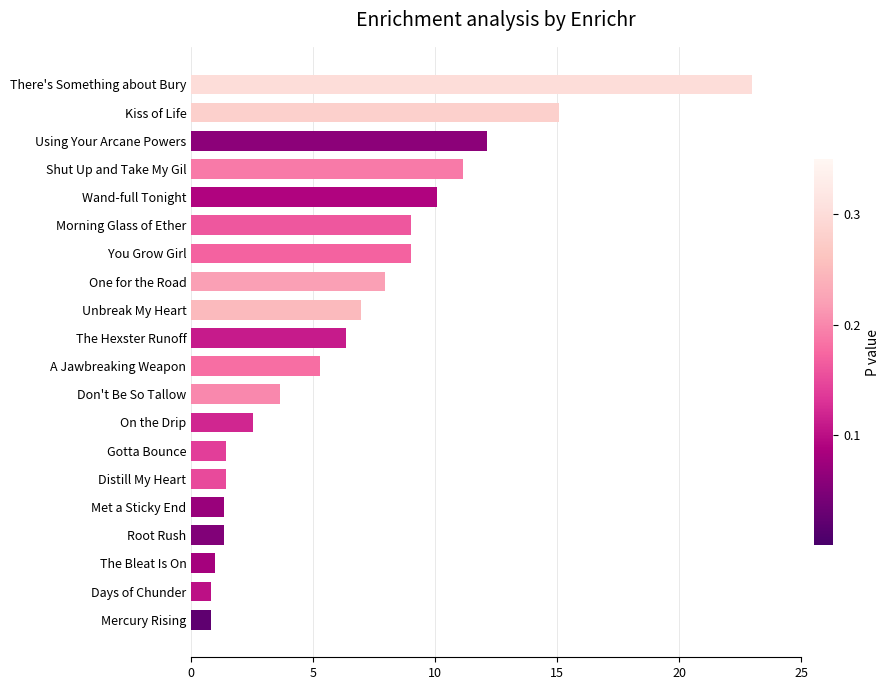

Is it true that the value at Met a Sticky End is 1.3?

True